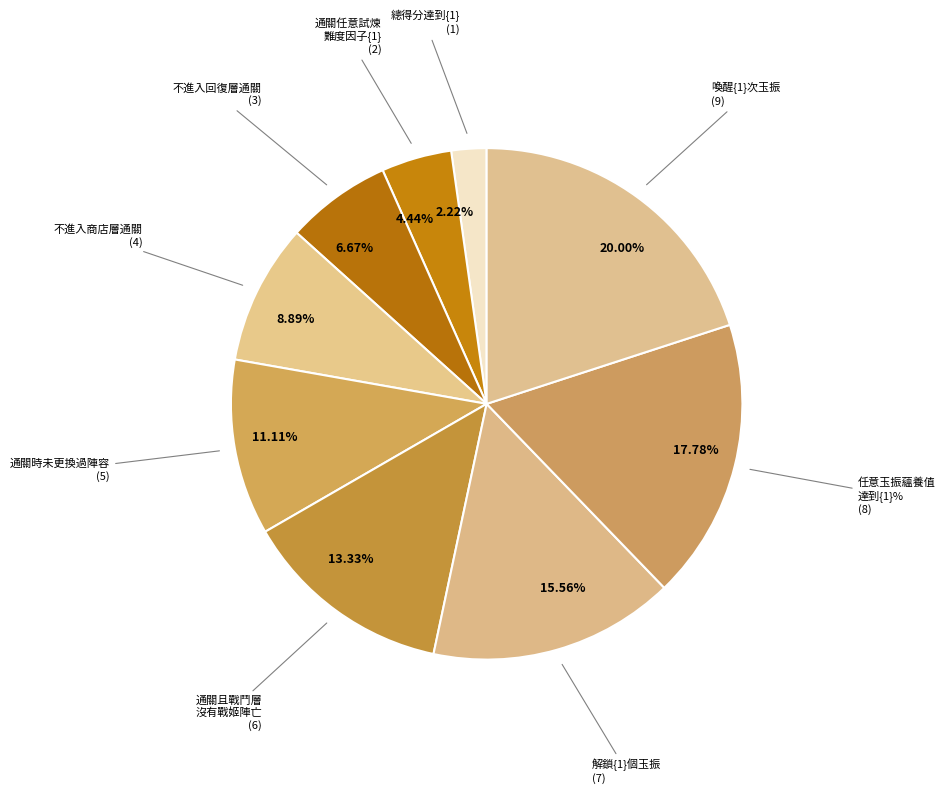

Combined, do 通關任意試煉 難度因子{1} and 總得分達到{1} account for over 50%?

No